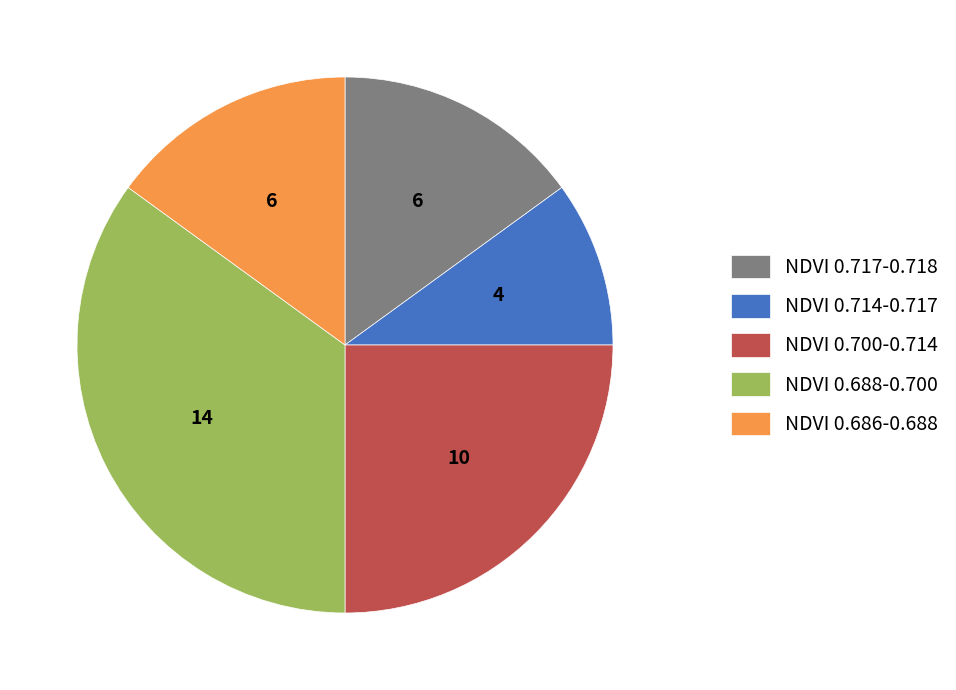

Does NDVI 0.717-0.718 account for over 50% of the chart?

No